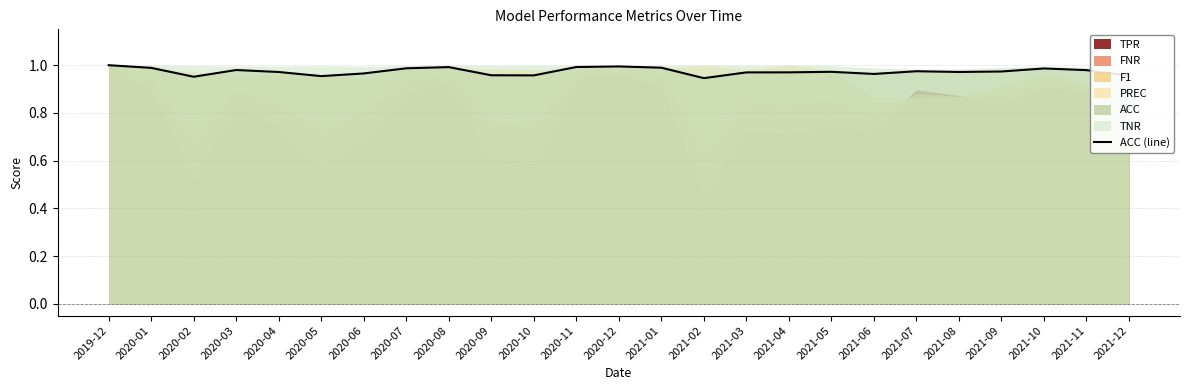

Is it true that the value at 2020-08 is 1.0?

True